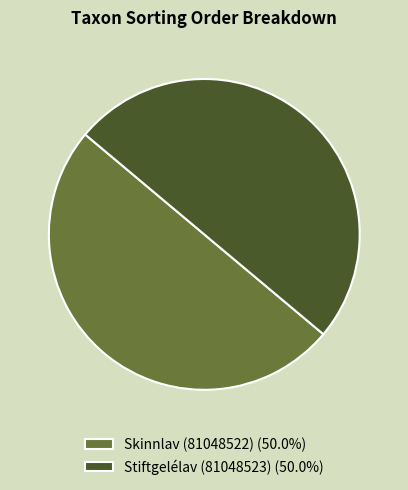

Do Stiftgelélav (81048523) (50.0%) and Skinnlav (81048522) (50.0%) together represent more than half of the pie?

Yes